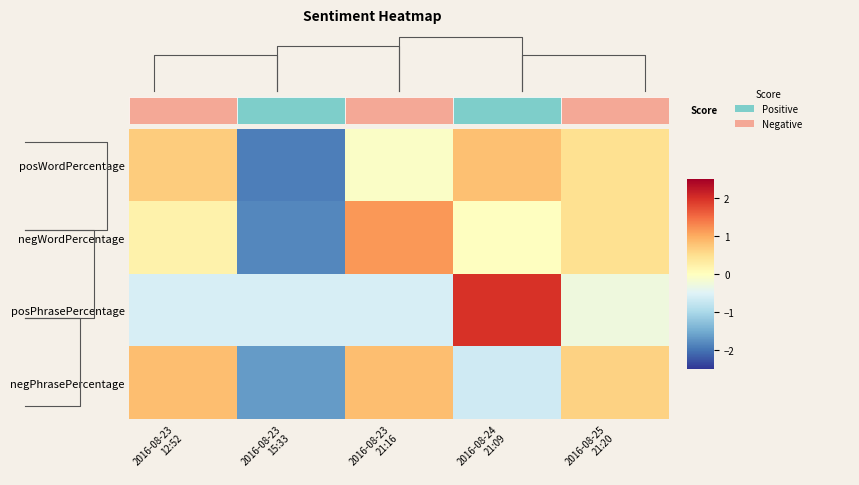

Is the value of negWordPercentage at 2016-08-25 21:20 greater than the value of negPhrasePercentage at 2016-08-24 21:09?

Yes